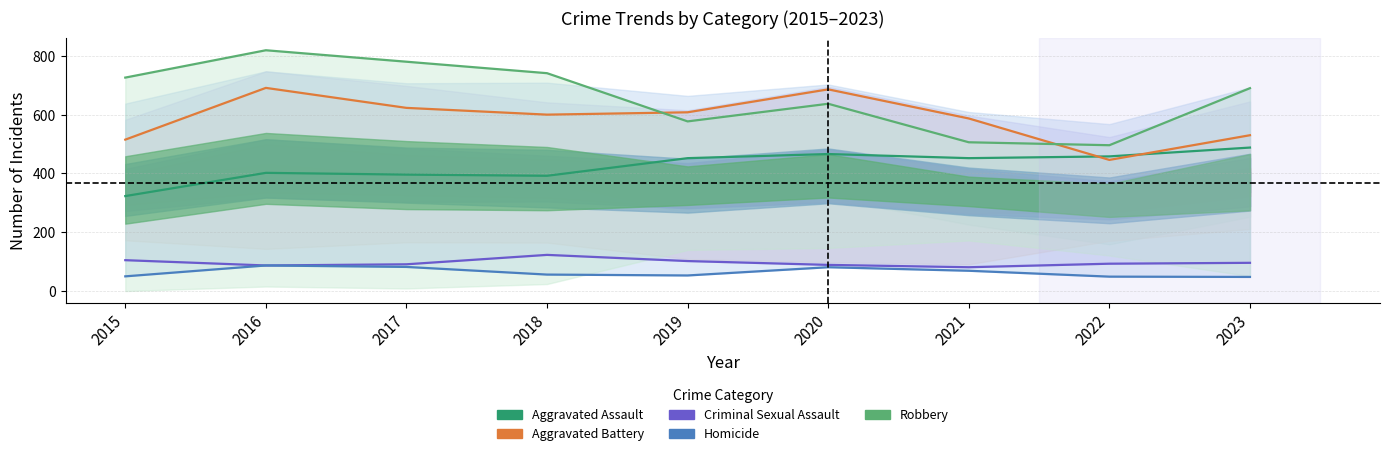

The value of Robbery at 2020 is 218. True or false?

False